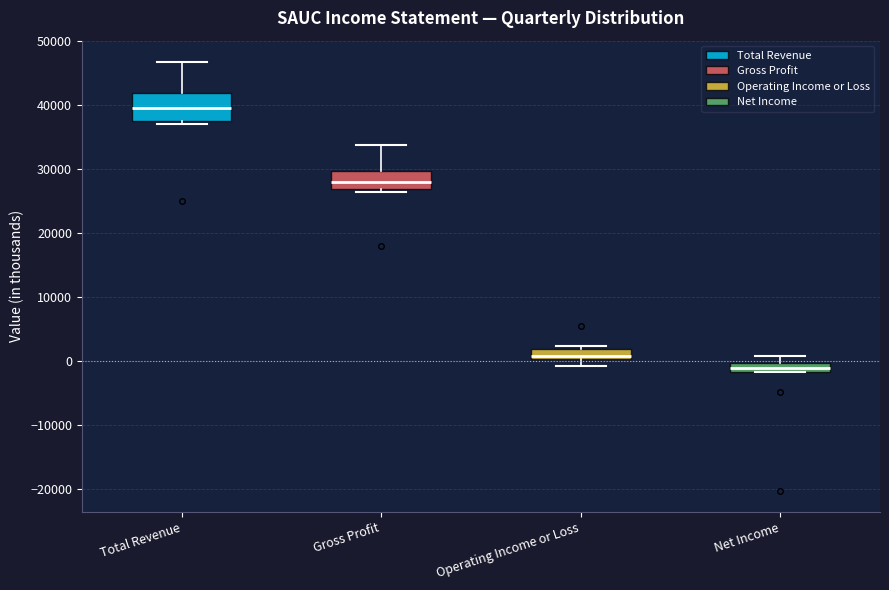

Which box's median line is the highest?

Total Revenue